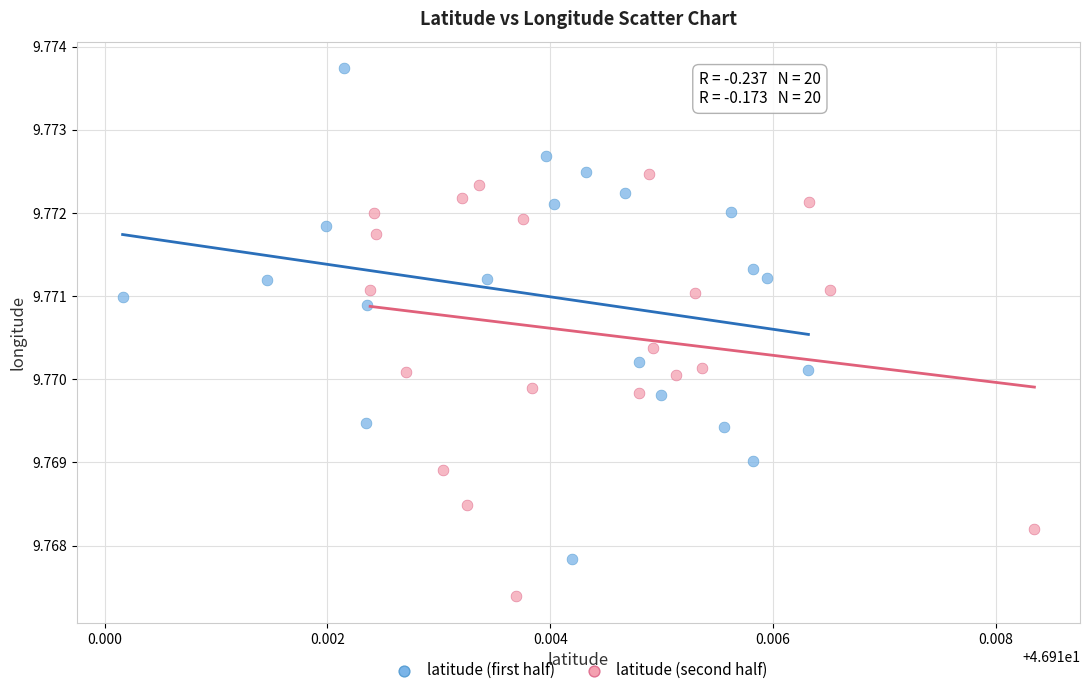

Which series contains the lowest Y value?

latitude (second half)